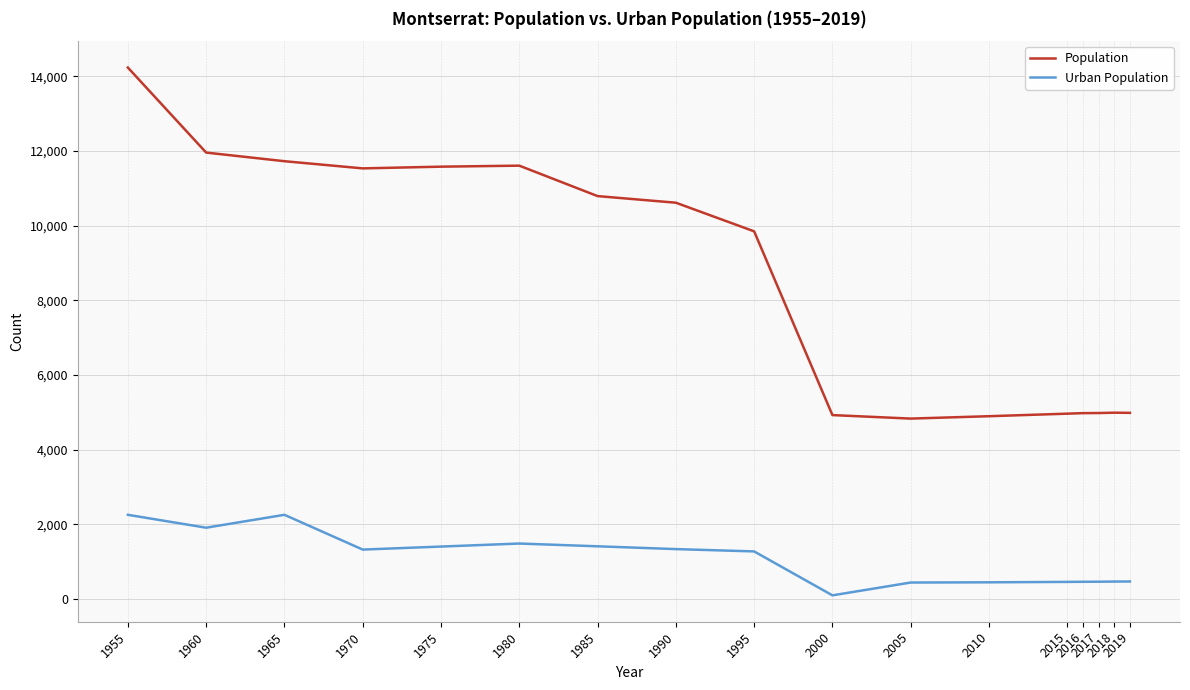

Rank the series by their maximum value, from highest to lowest.

Population, Urban Population